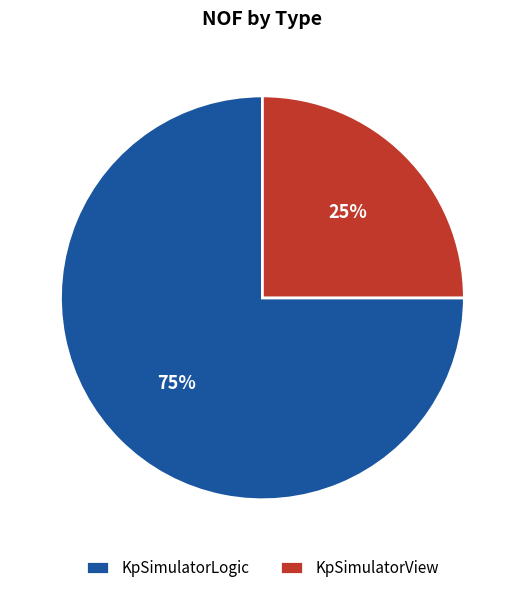

To the nearest percent, what portion does KpSimulatorLogic represent?

75%